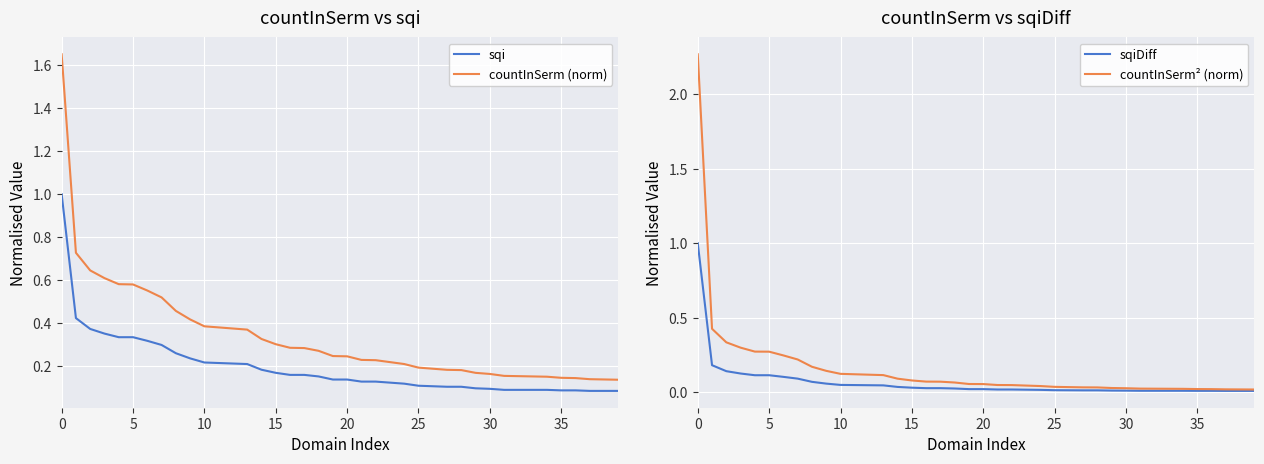

What is the value of the countInSerm² (norm) point at the 15th from the left?

0.1